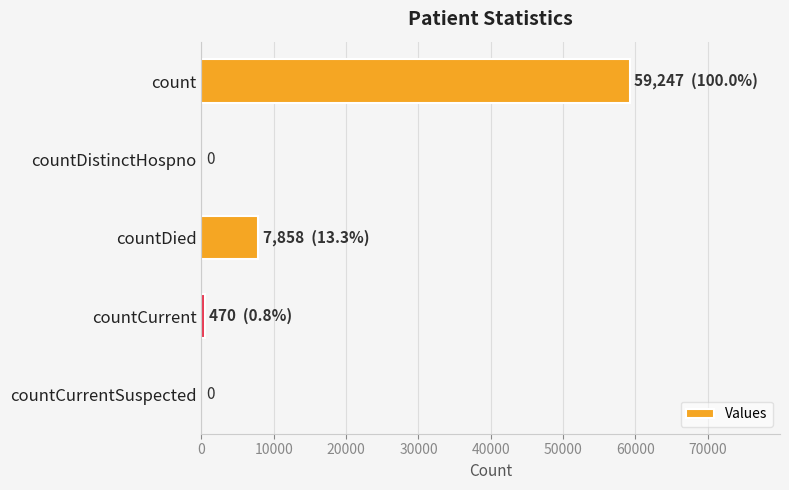

What is the greatest value displayed?

59247